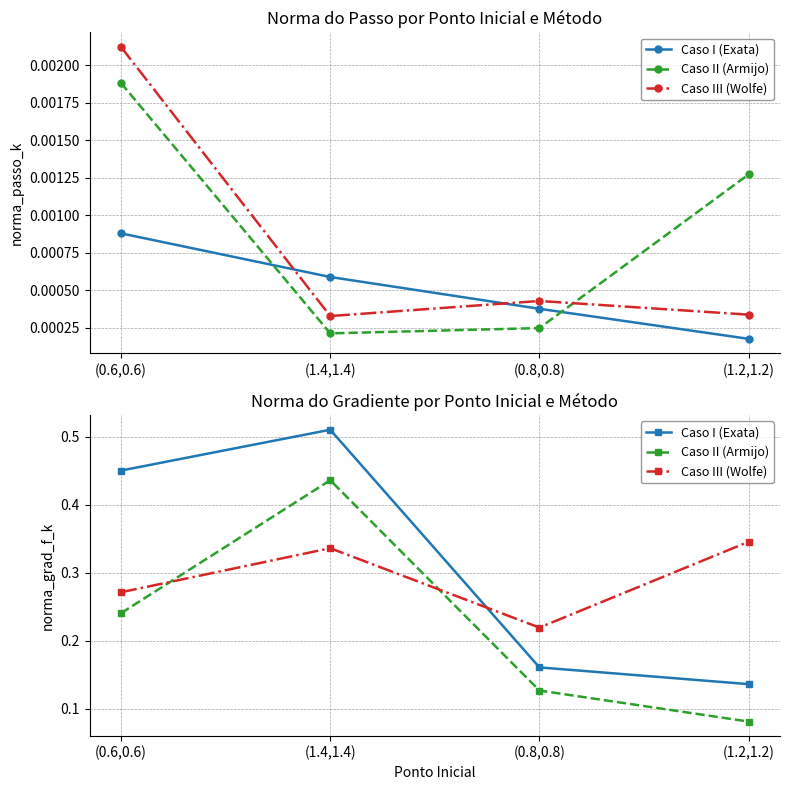

Rank the categories by Caso III (Wolfe) value from highest to lowest.

(1.2,1.2), (1.4,1.4), (0.6,0.6), (0.8,0.8)